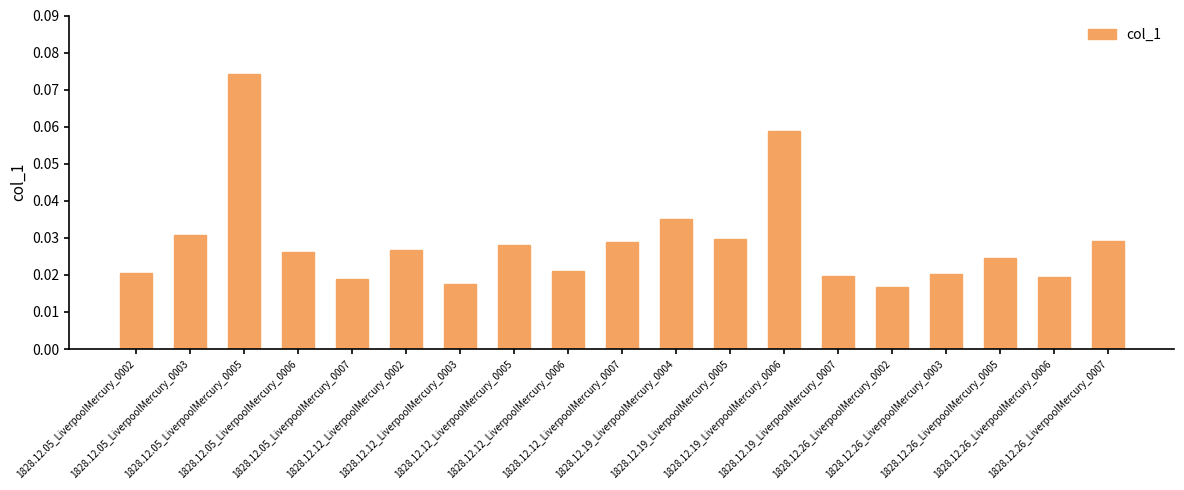

At which category does the chart reach its peak across all series?

1828.12.05_LiverpoolMercury_0005